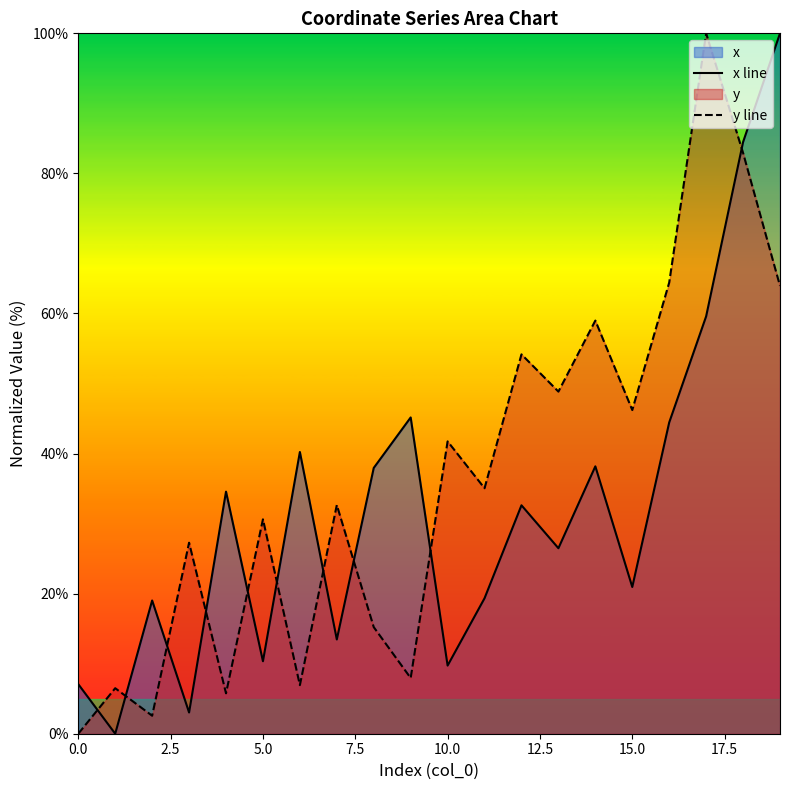

What is the difference between the highest and lowest values at 0.0?

7.1